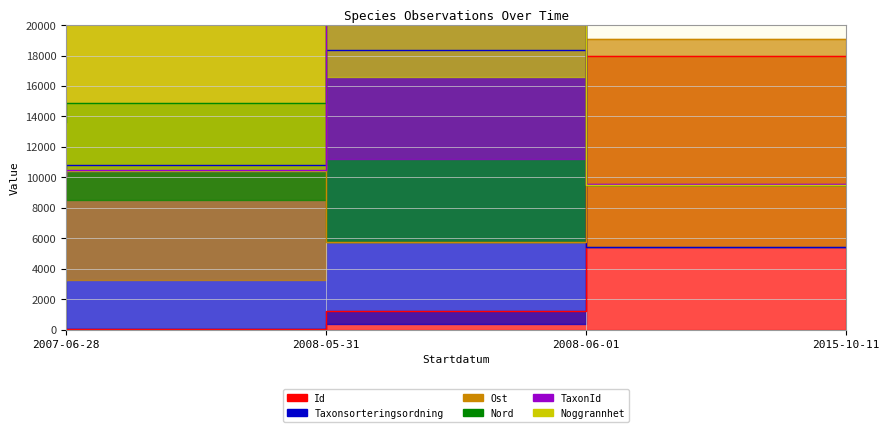

Where is the first local maximum for Nord?

2008-06-01